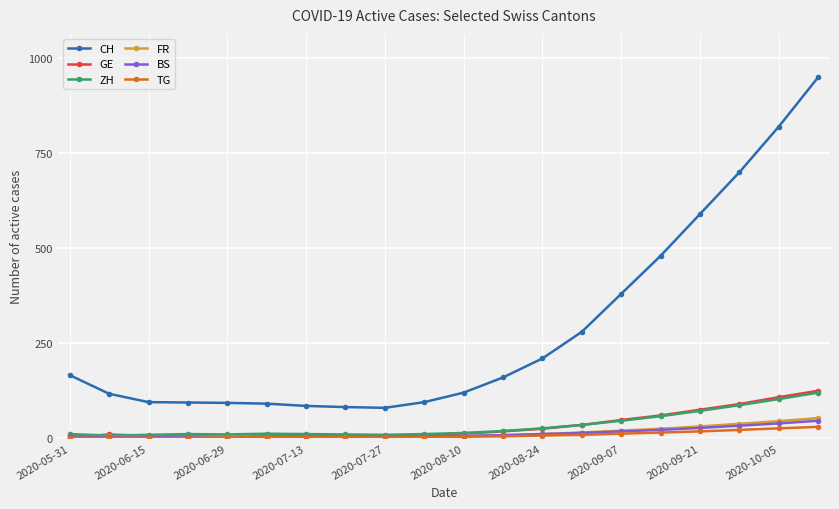

What is the highest value of the FR series?

53